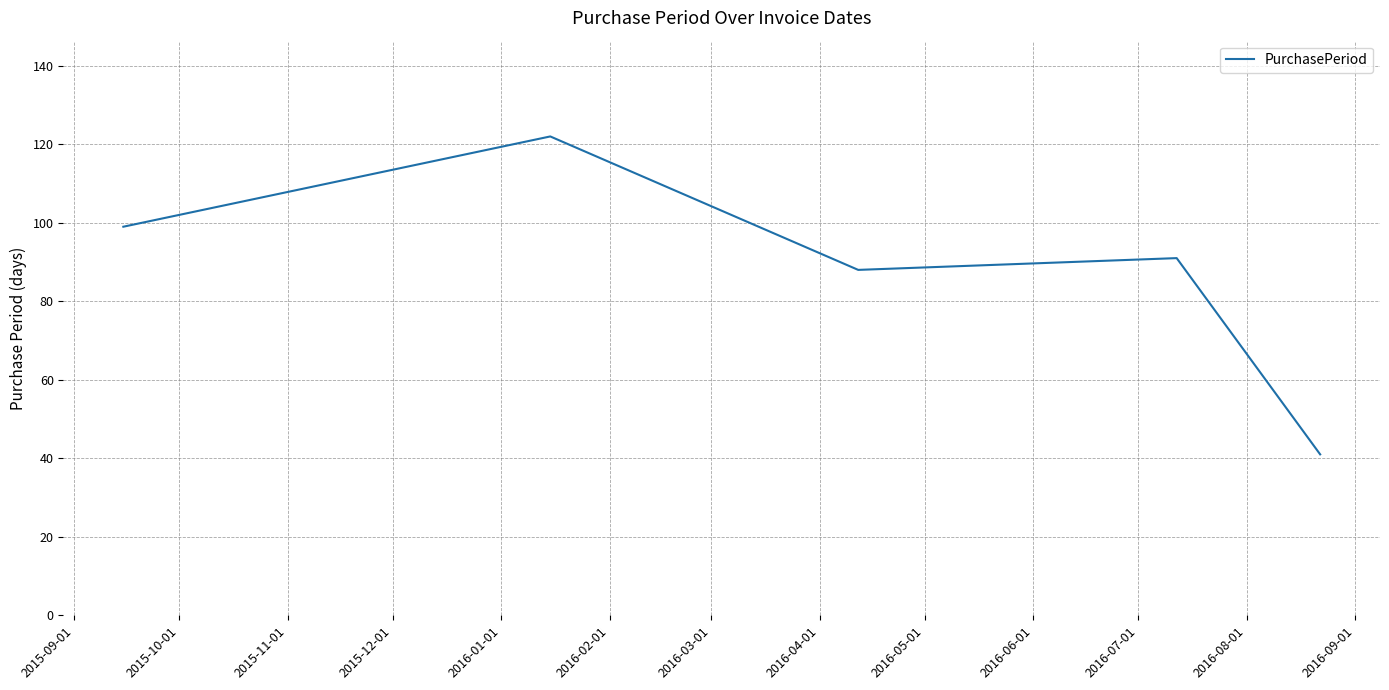

What is the minimum value shown in the chart?

41